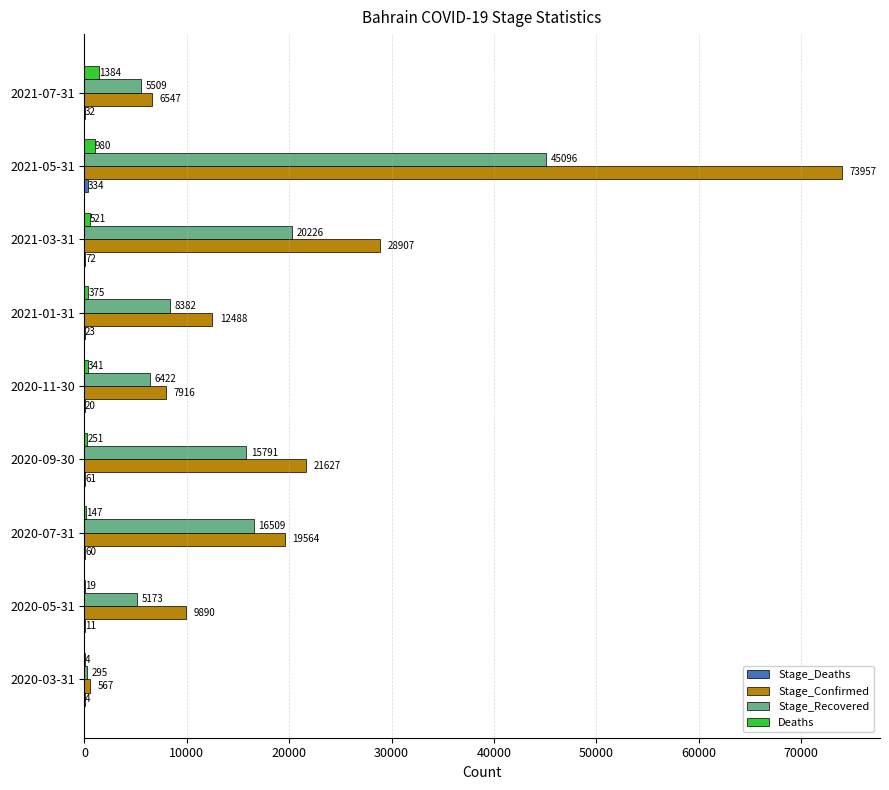

Which series has the widest spread of values?

Stage_Confirmed